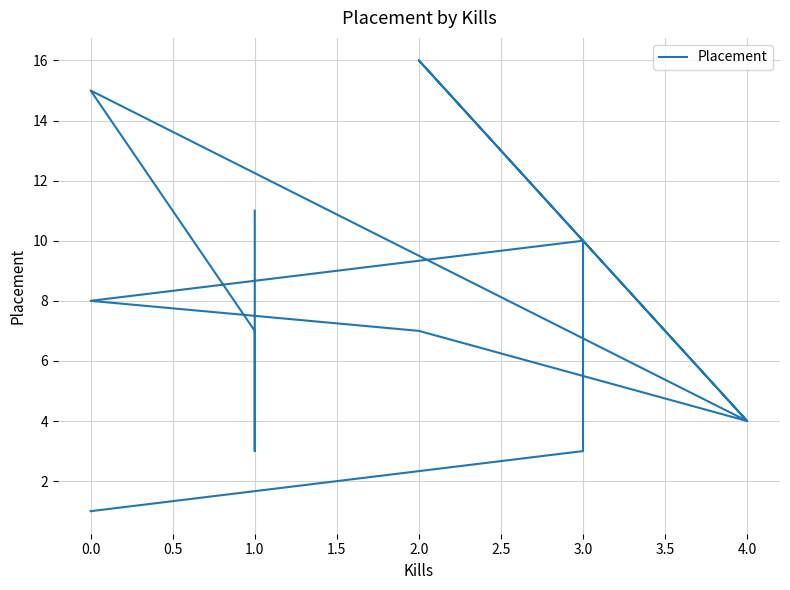

What is the maximum value shown in the chart?

16